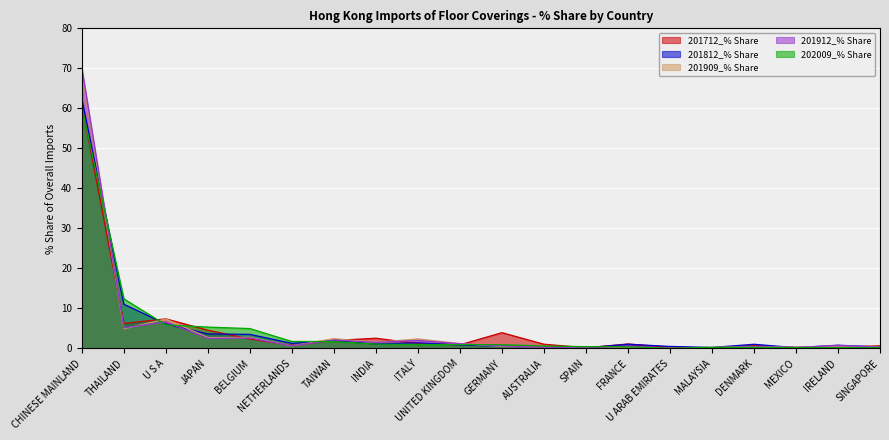

What is the label of the 16th point from the left?

MALAYSIA